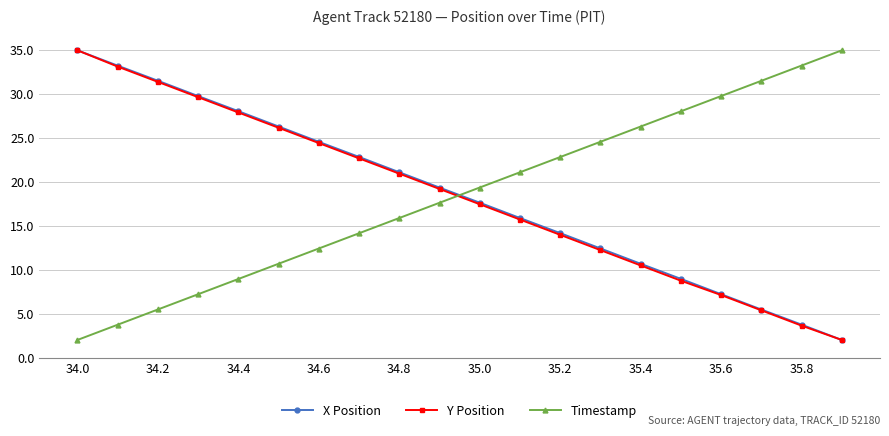

How many categories are shown in the chart?

20